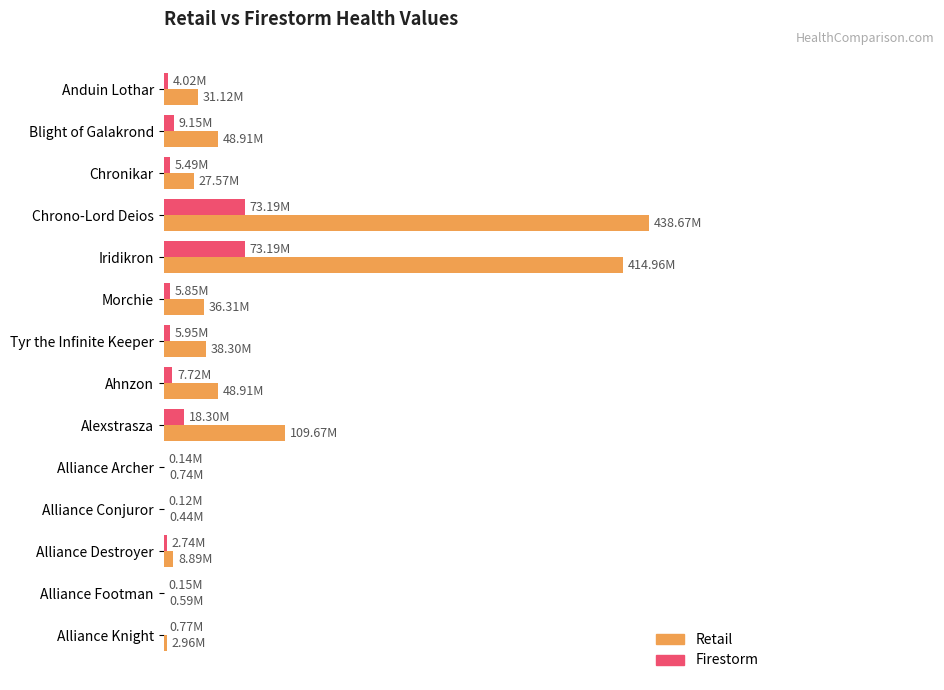

What are all the series names shown in the legend?

Retail, Firestorm